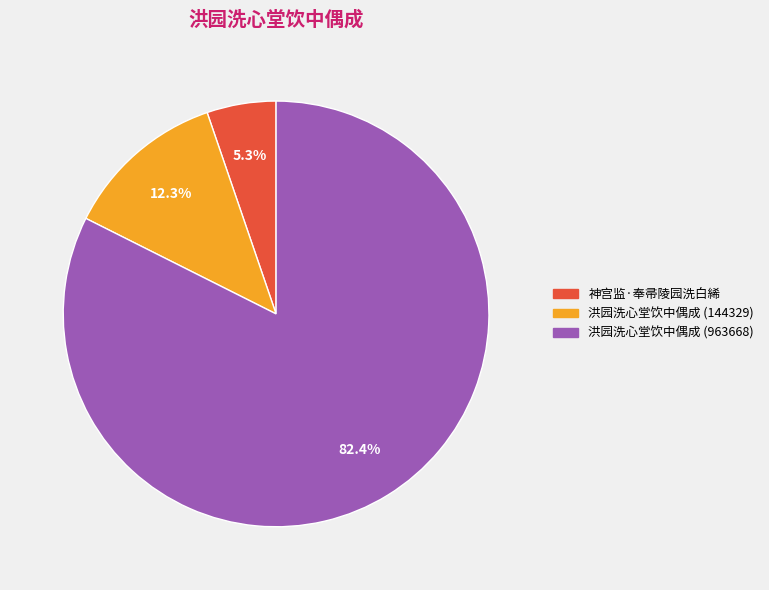

To the nearest percent, what portion does 神宫监·奉帚陵园洗白絺 represent?

5%